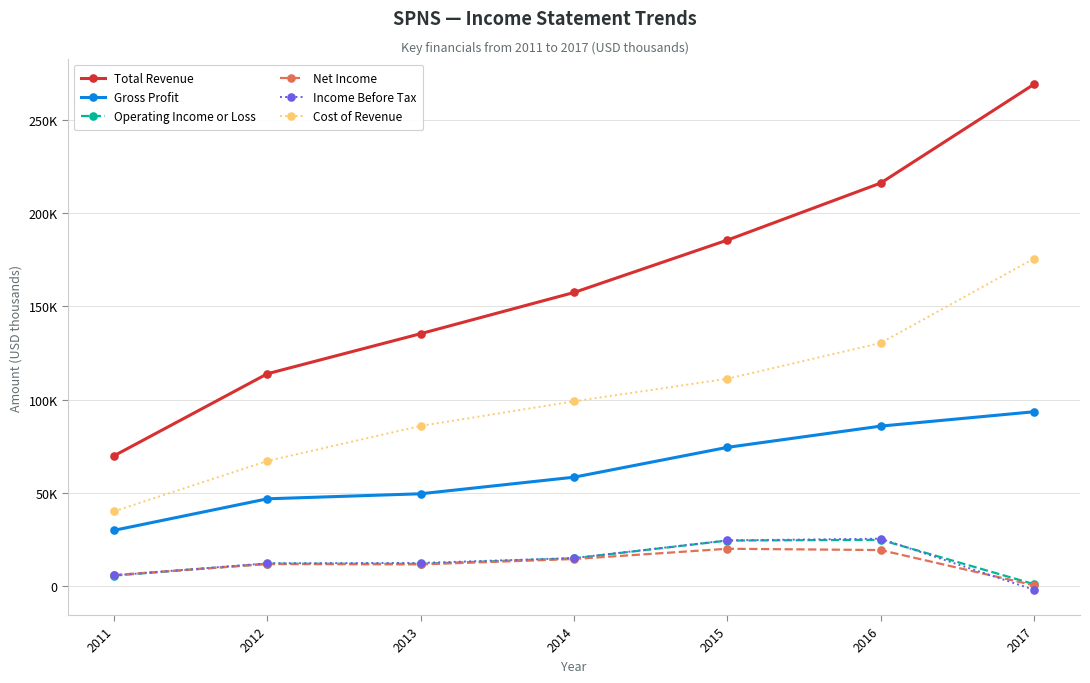

Which series ends up on top after the final intersection of Income Before Tax and Net Income?

Net Income